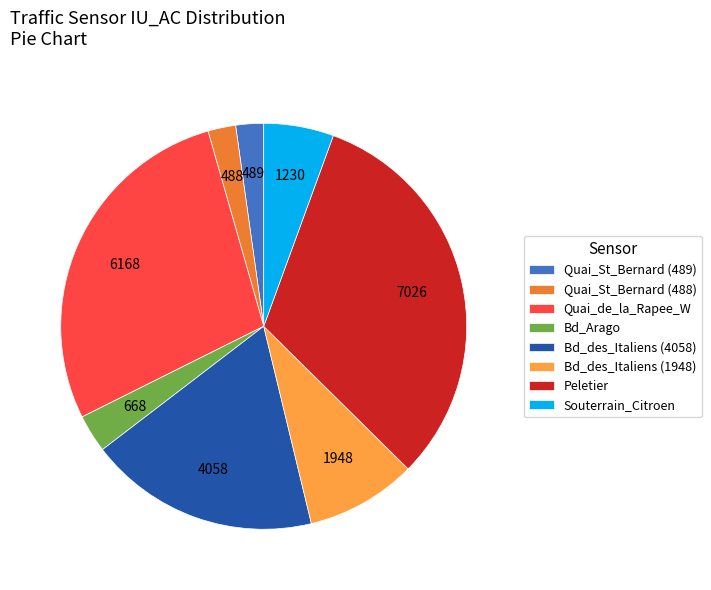

Between Bd_Arago and Quai_de_la_Rapee_W, which is larger?

Quai_de_la_Rapee_W